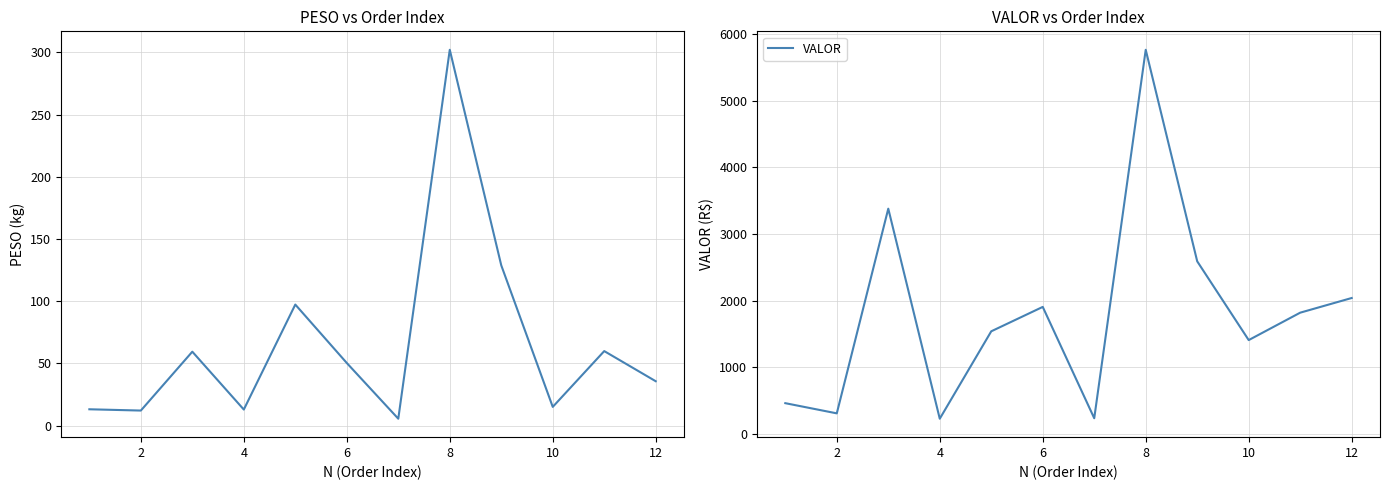

Which series has the largest total across all categories?

VALOR